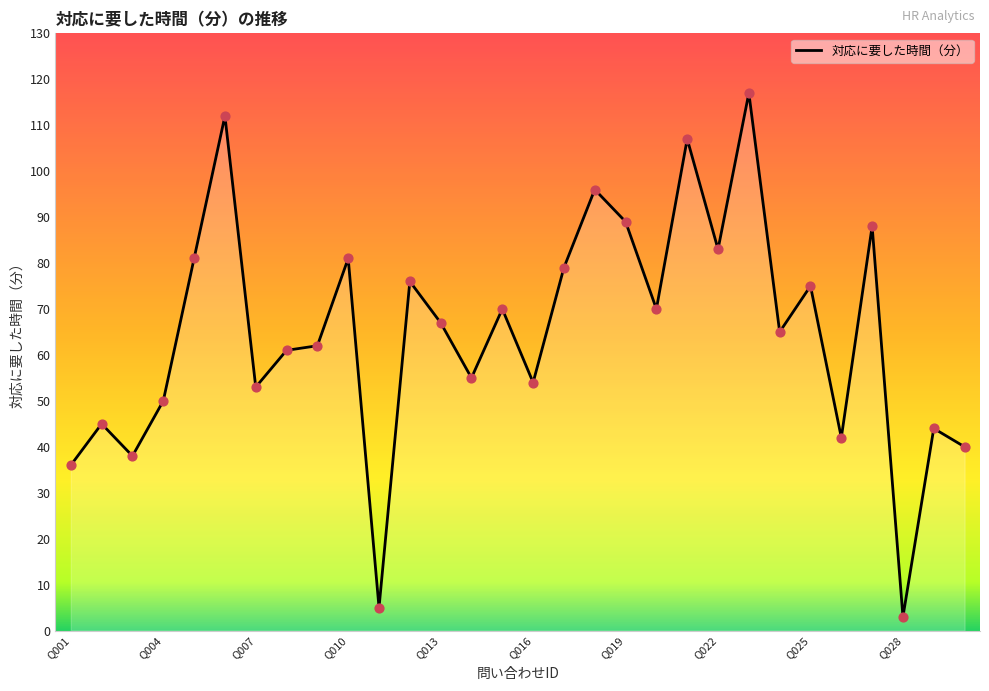

What is the smallest value displayed?

3